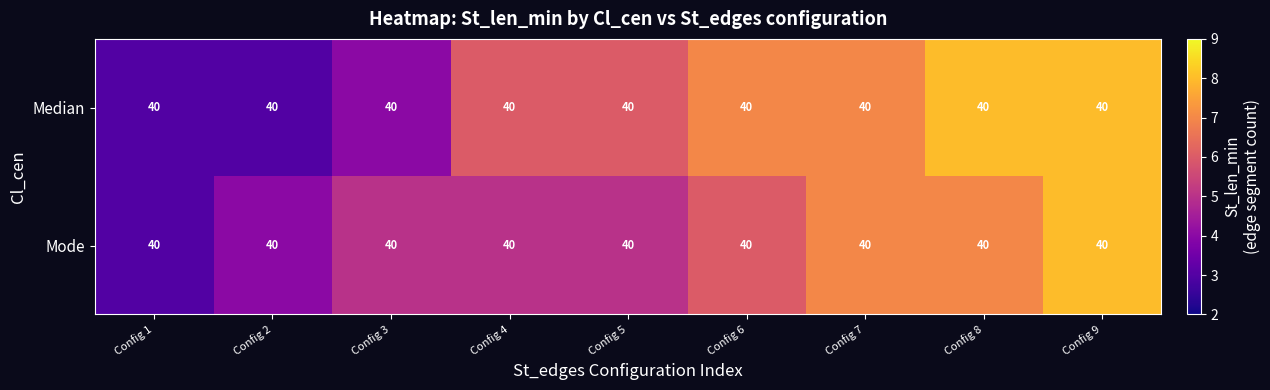

Reading left to right, extract all data points from this chart.

Median: Config 1=40	Config 2=40	Config 3=40	Config 4=40	Config 5=40	Config 6=40	Config 7=40	Config 8=40	Config 9=40
Mode: Config 1=40	Config 2=40	Config 3=40	Config 4=40	Config 5=40	Config 6=40	Config 7=40	Config 8=40	Config 9=40